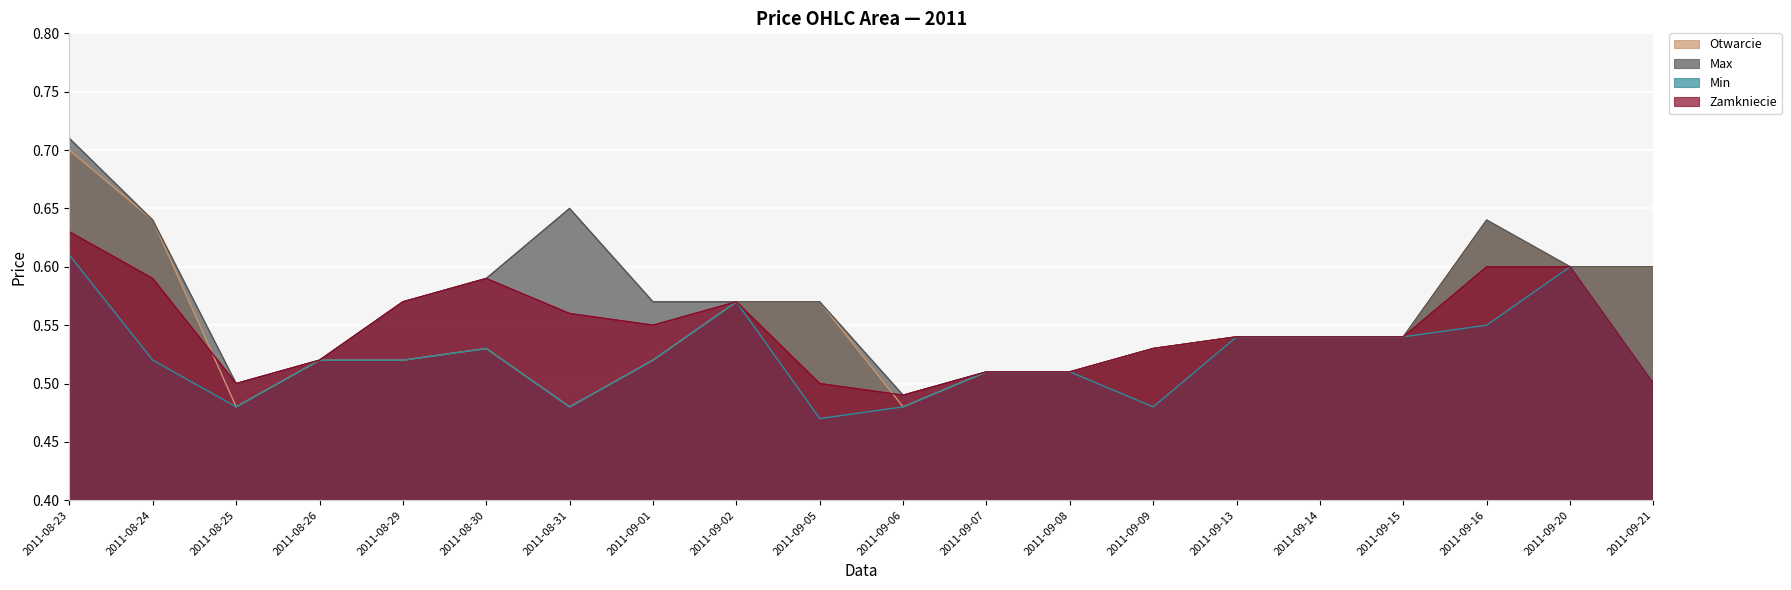

Between 2011-09-01 and 2011-09-16, which series saw the biggest shift?

Otwarcie